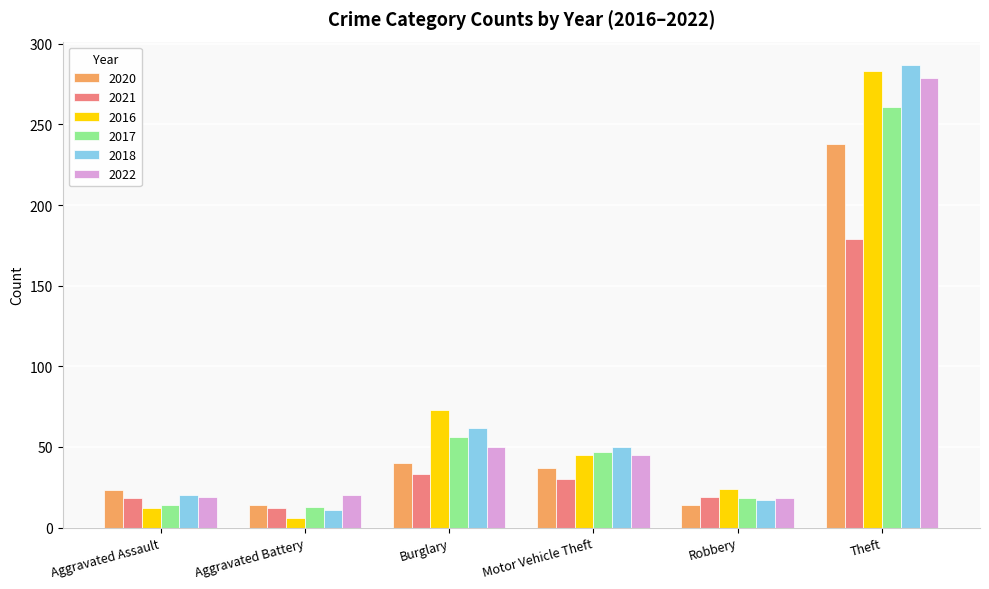

What is the difference between the maximum and minimum values in the 2016 series?

277